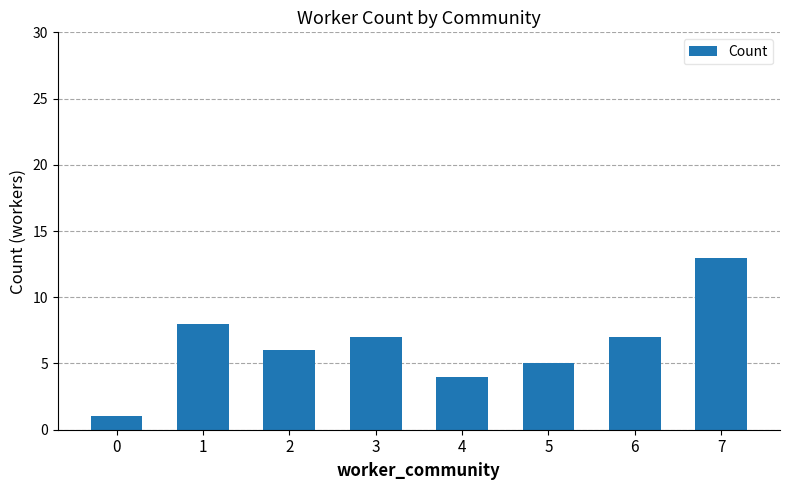

The chart shows a value of 6 at 2. True or false?

True